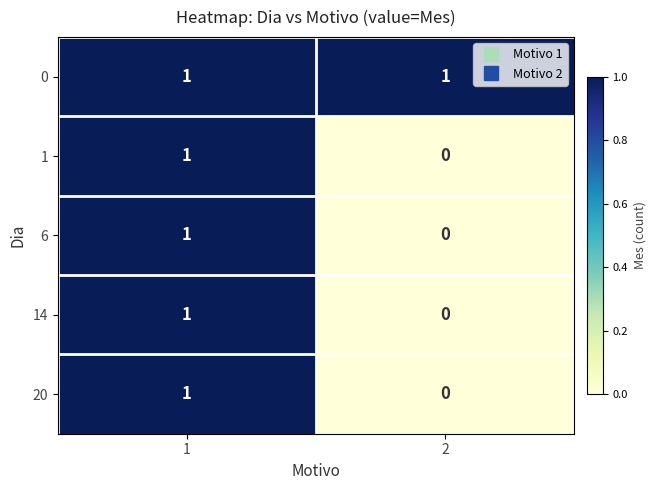

The 0 series shows 0 at 2. True or false?

False